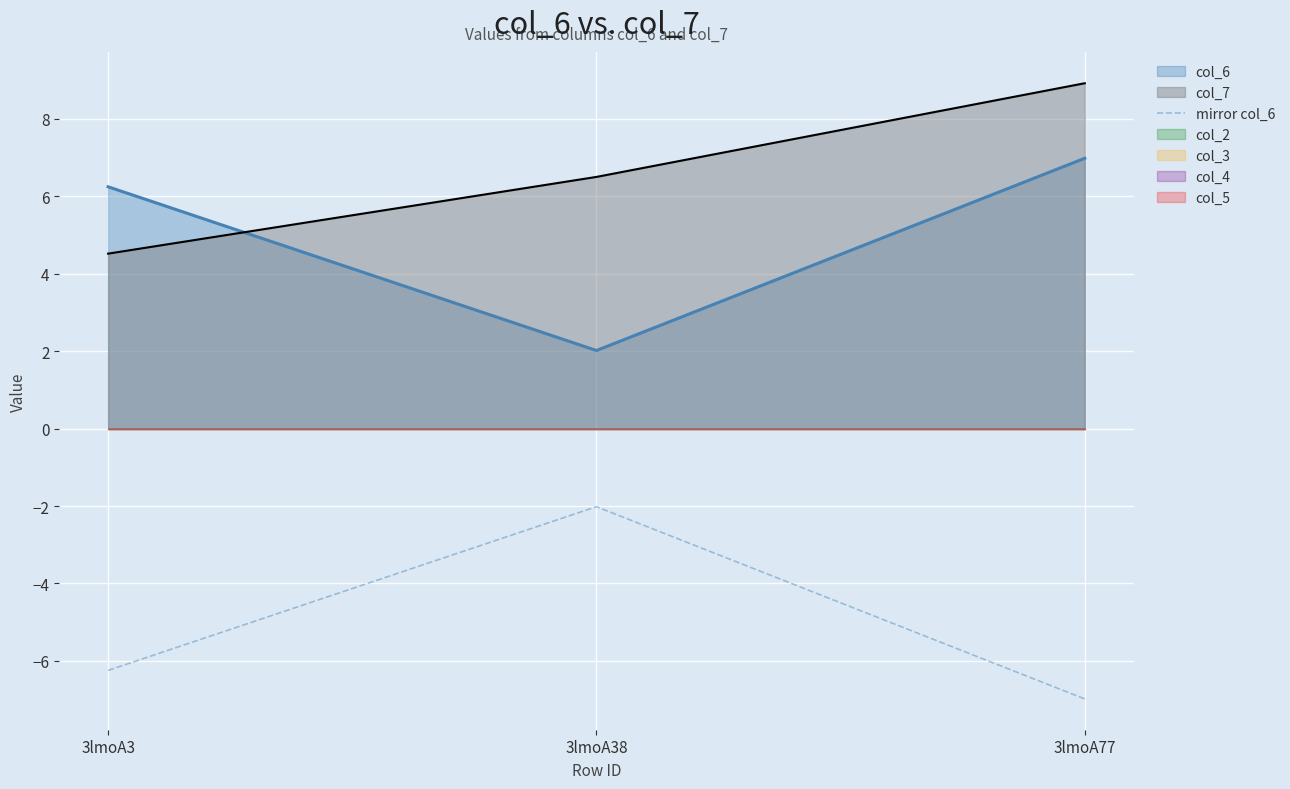

The chart shows a value of -0.7 at 3lmoA38. True or false?

False